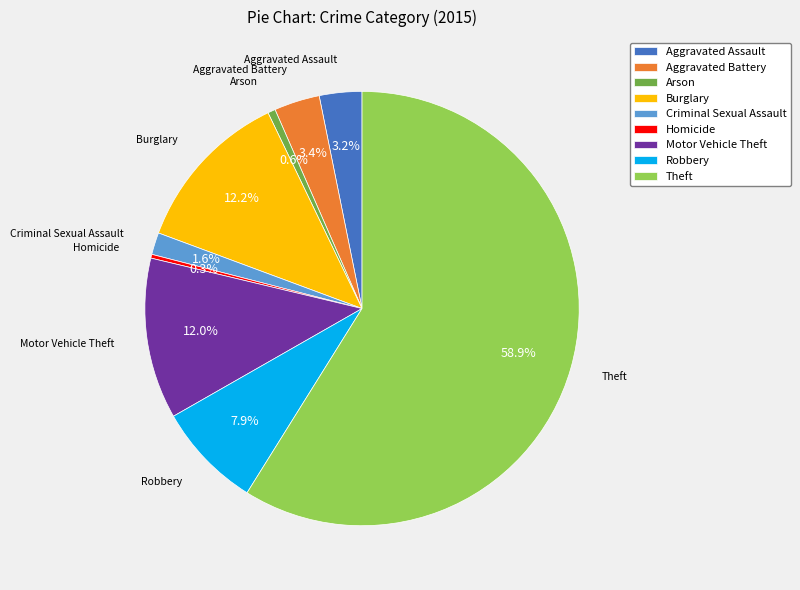

Between Robbery and Motor Vehicle Theft, which is larger?

Motor Vehicle Theft